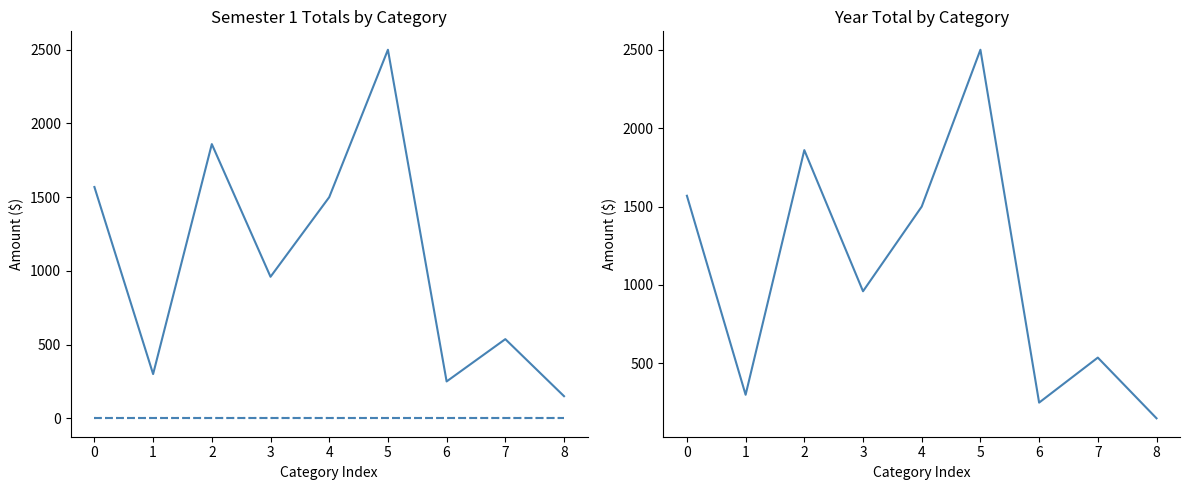

Reading left to right, list all the values displayed in this chart.

Semester 1 Total: 1569	300	1860	960	1500	2500	250	537	150
Semester 2 Total: 0	0	0	0	0	0	0	0	0
Semester 3 Total: 0	0	0	0	0	0	0	0	0
Year Total: 1569	300	1860	960	1500	2500	250	537	150